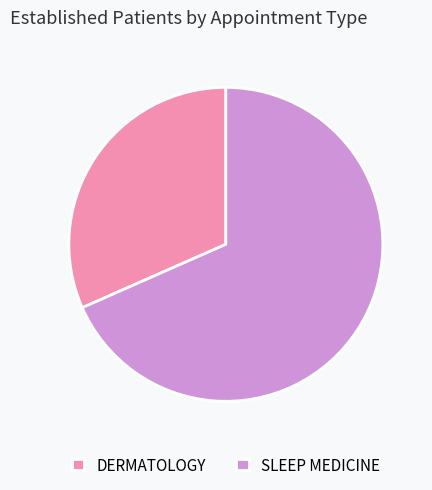

Approximately how many times larger is the value at DERMATOLOGY compared to SLEEP MEDICINE?

0.5